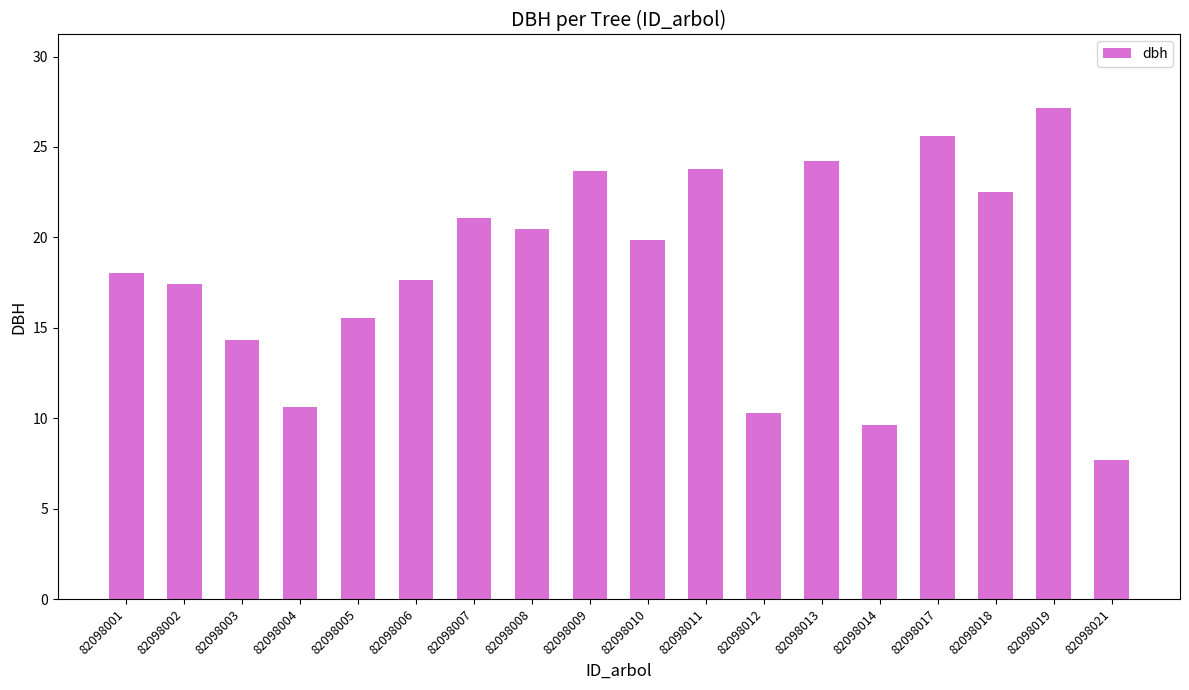

What value does the data have at 82098017?

25.6